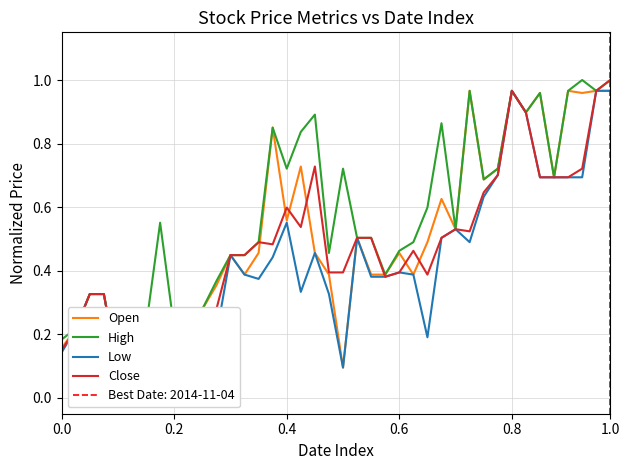

True or false: Open has more than 1 points higher than both neighbors.

True